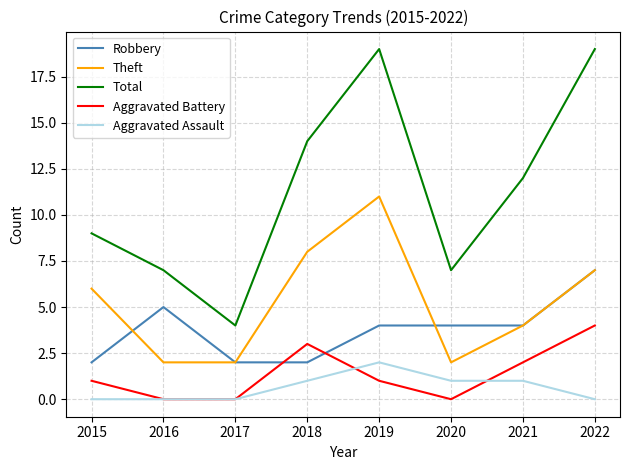

True or false: Aggravated Assault and Robbery cross at least once.

False